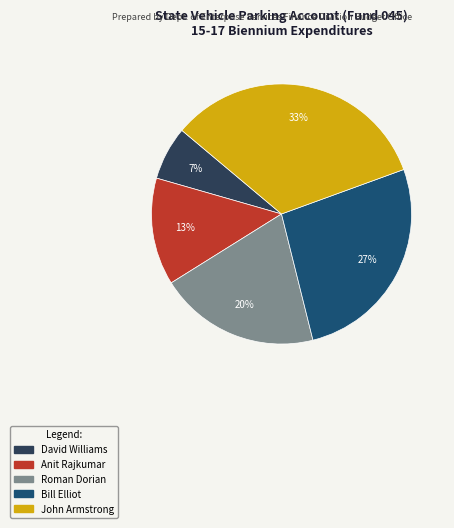

To the nearest percent, what percentage of the pie is Bill Elliot?

27%